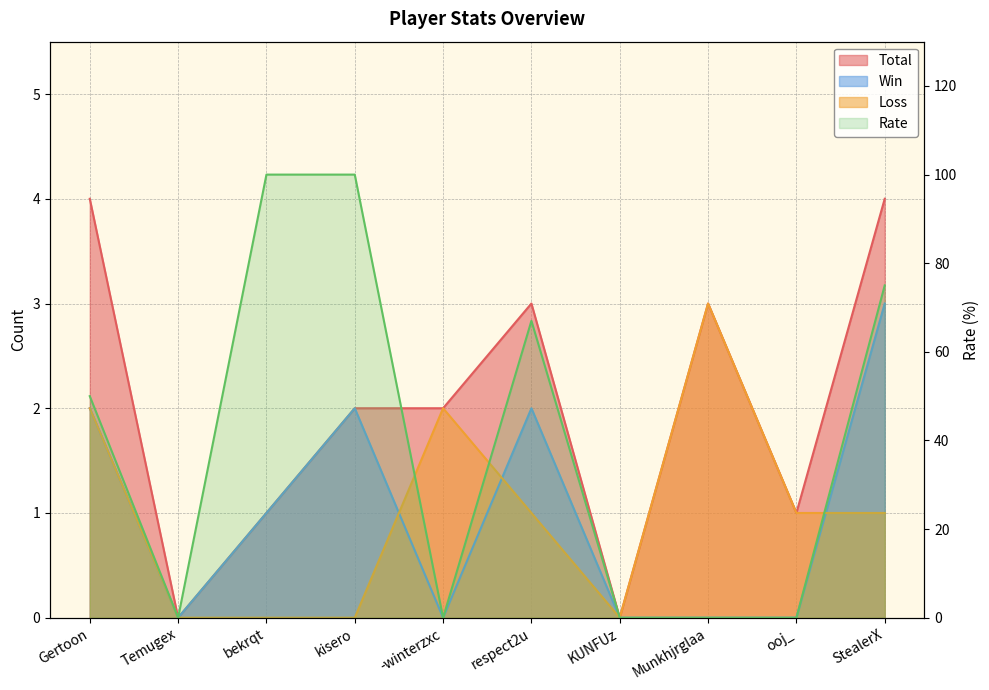

True or false: the data shows 28 at Gertoon.

False